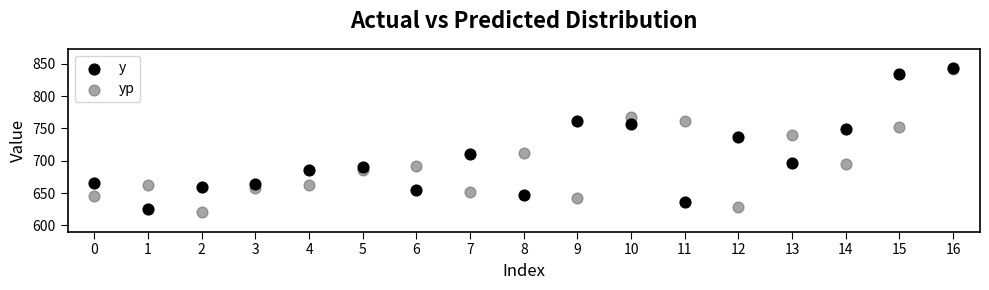

Across all series, what Y value is closest to 731?

736.0